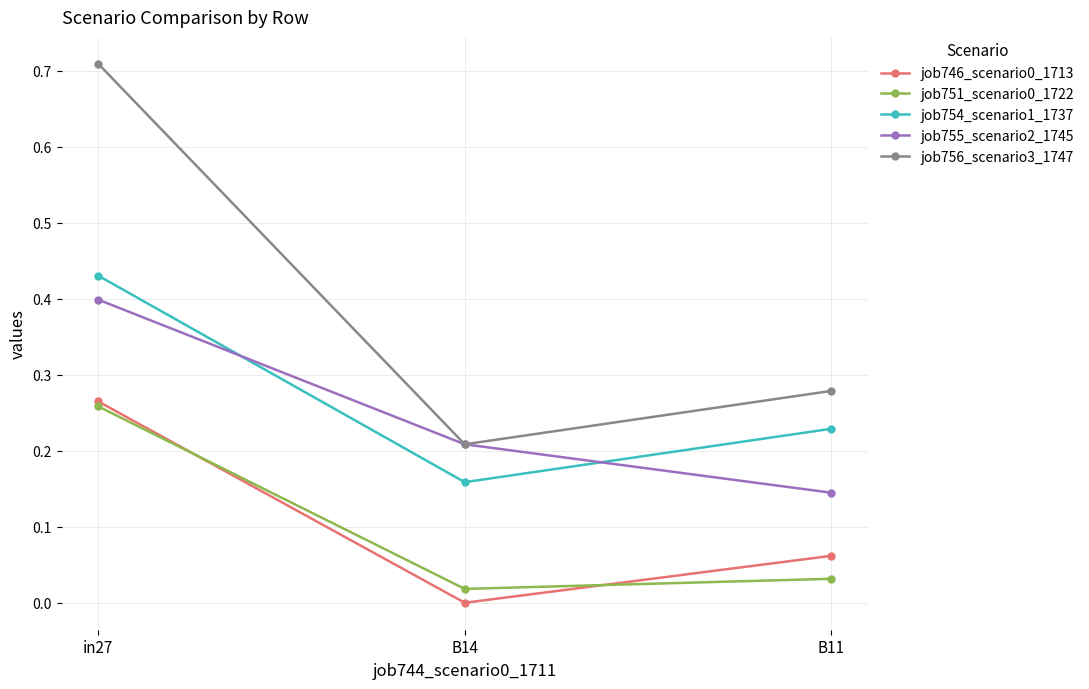

List the labels in order of job746_scenario0_1713 value, largest first.

in27, B11, B14